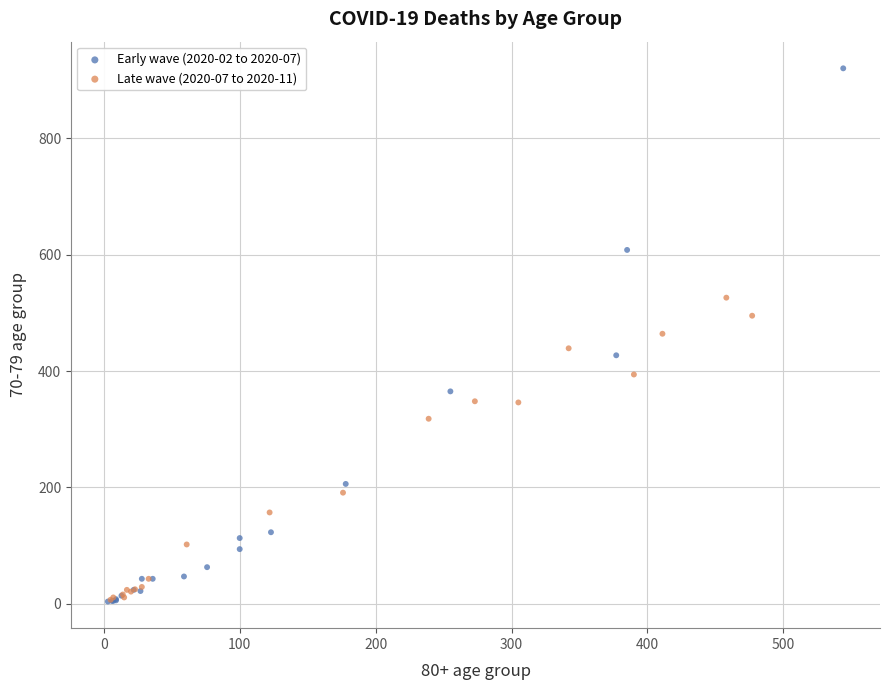

Which series contains the highest Y value?

Early wave (2020-02 to 2020-07)